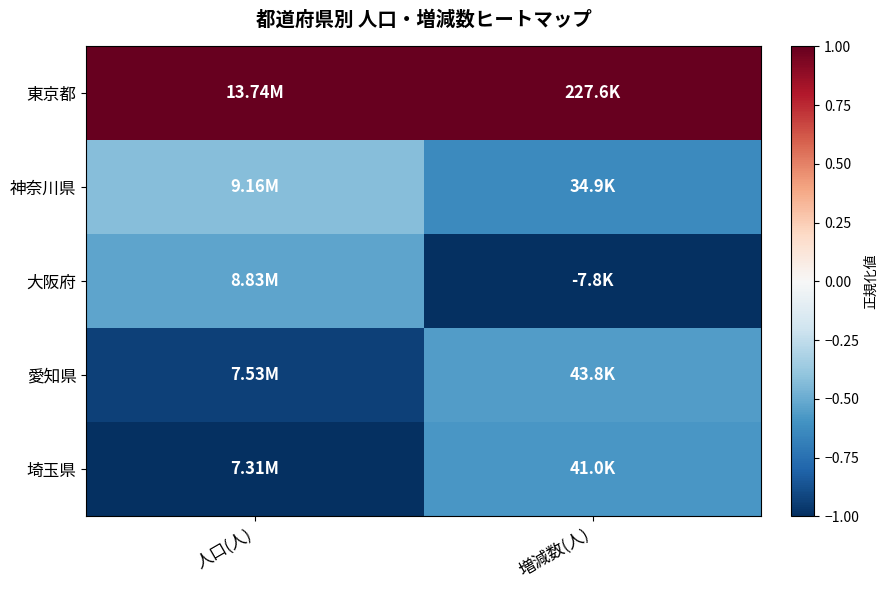

What is the minimum value shown in the chart?

-1.0